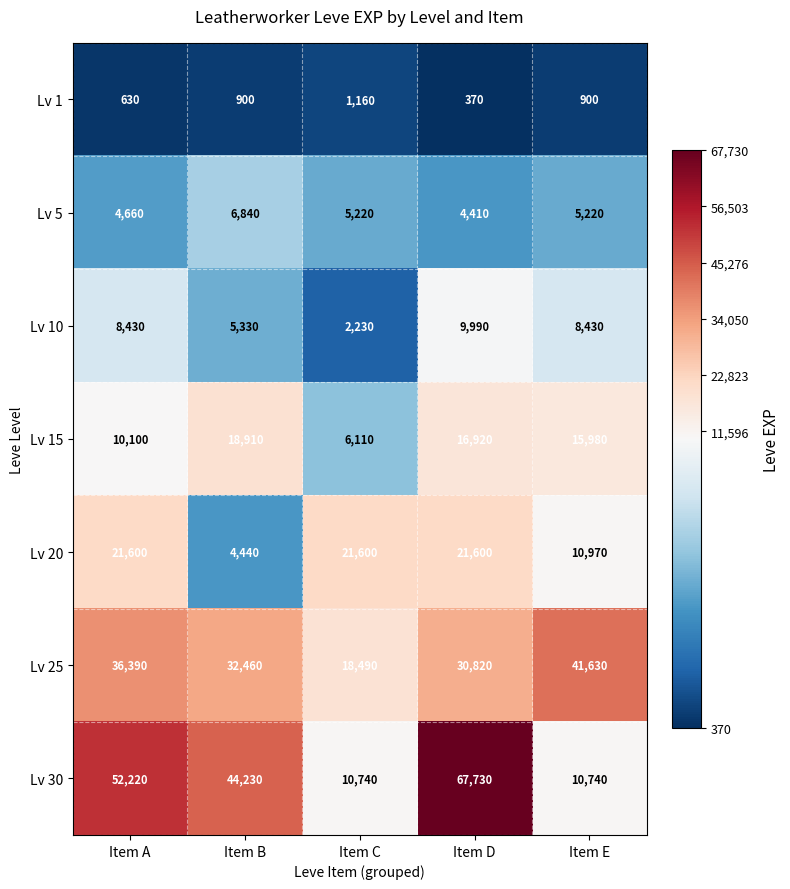

What is the minimum value shown in the chart?

370